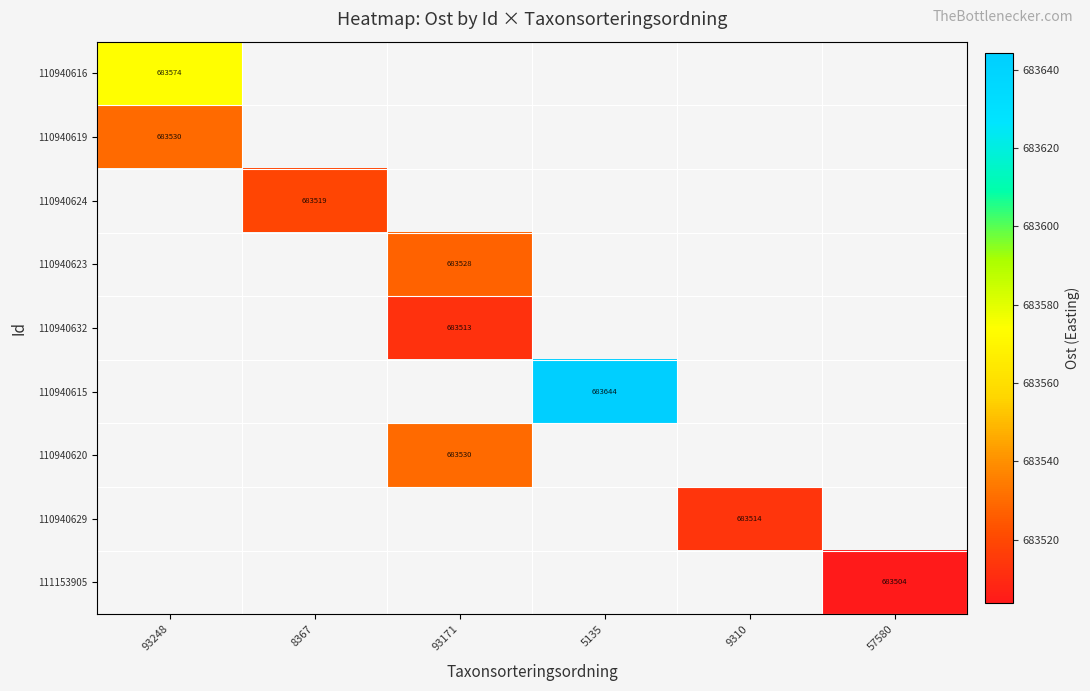

Is the value of 110940615 at 5135 greater than the value of 110940623 at 93171?

Yes